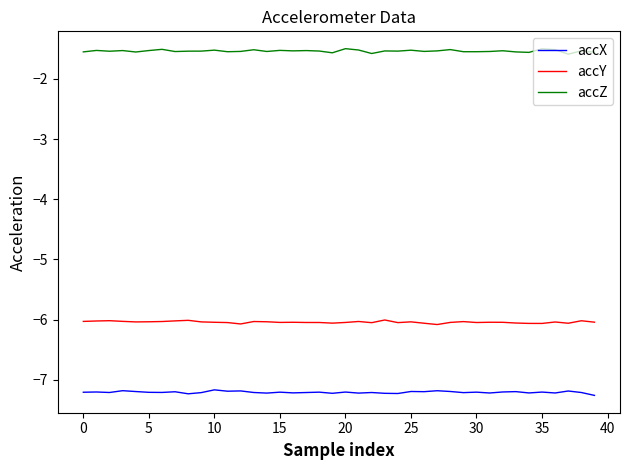

Which series has the largest total across all categories?

accZ